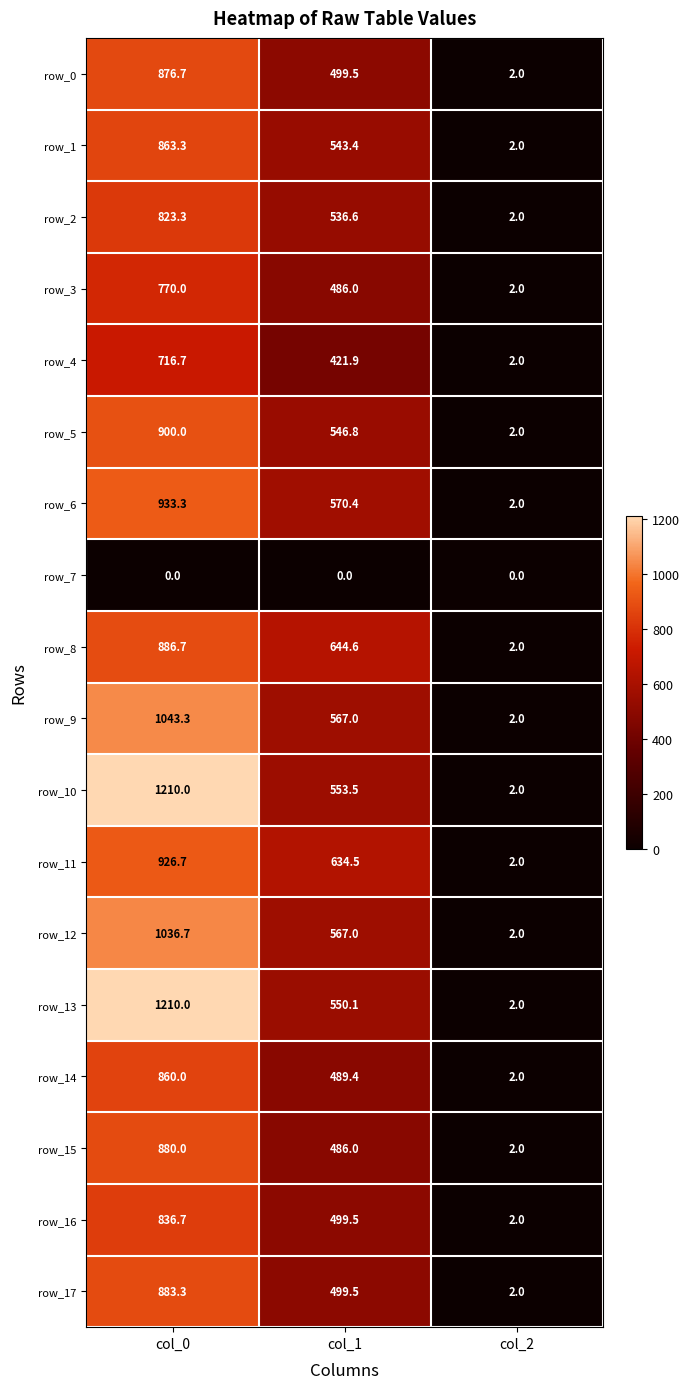

Between col_0 and col_1, which series saw the biggest shift?

row_13